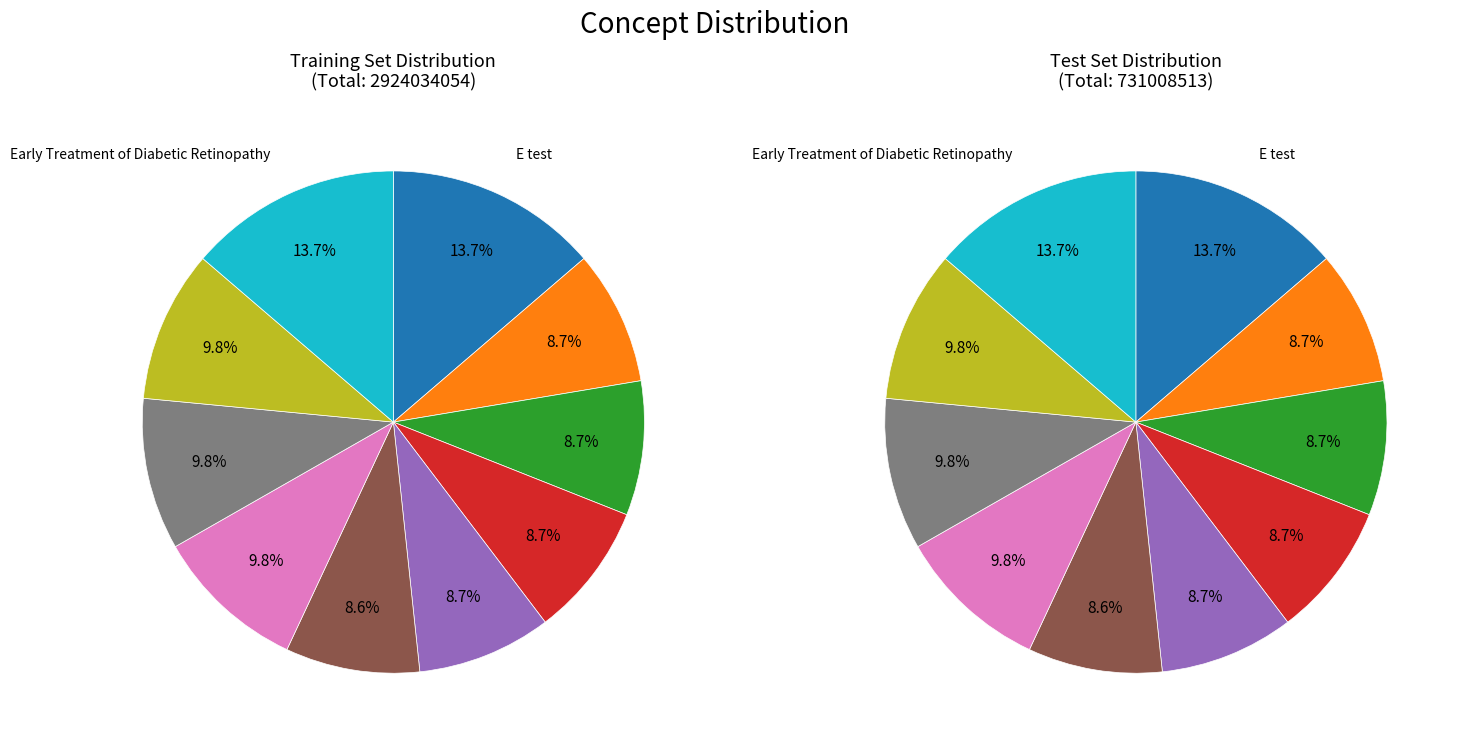

Is the sum of E test and Stycar vision test greater than half?

No